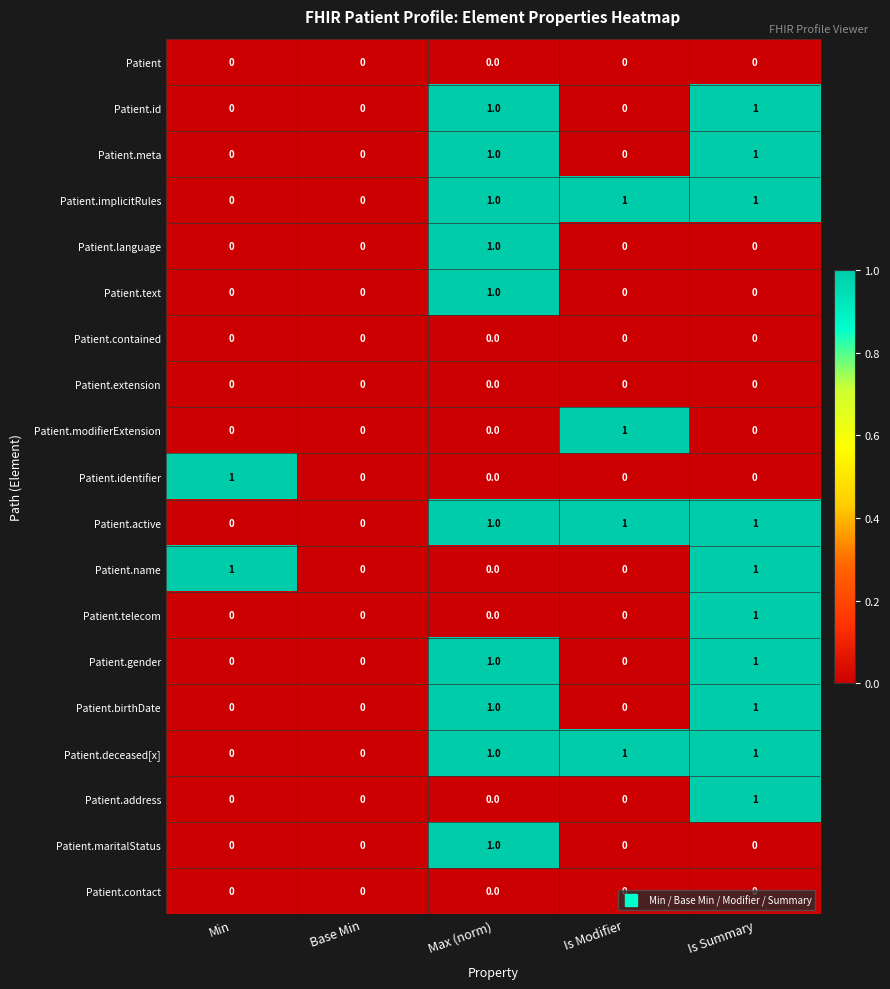

How many Patient.deceased[x] values are between 0 and 1?

5